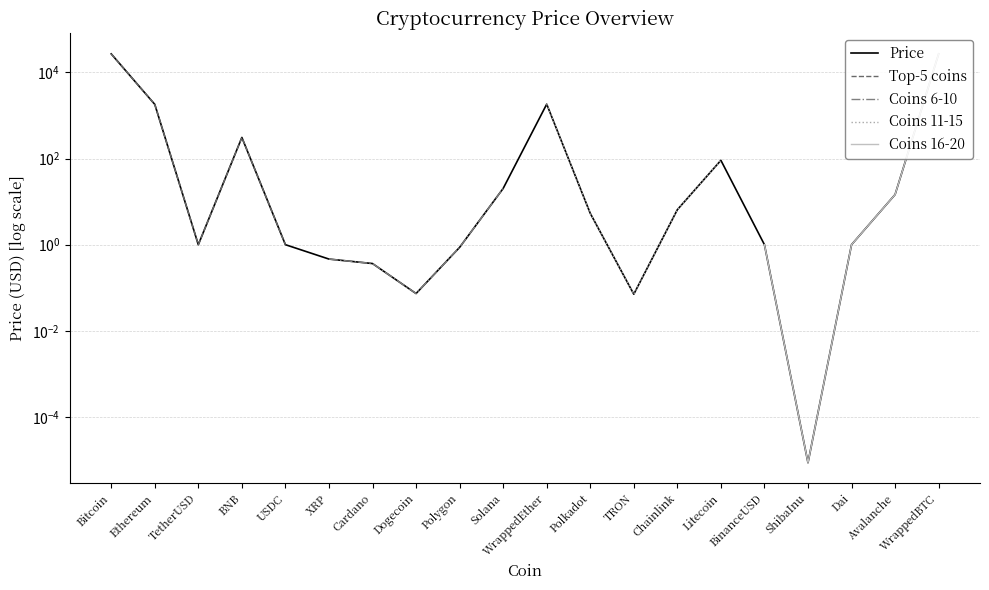

What is the sum of the values at TetherUSD and BinanceUSD?

2.0